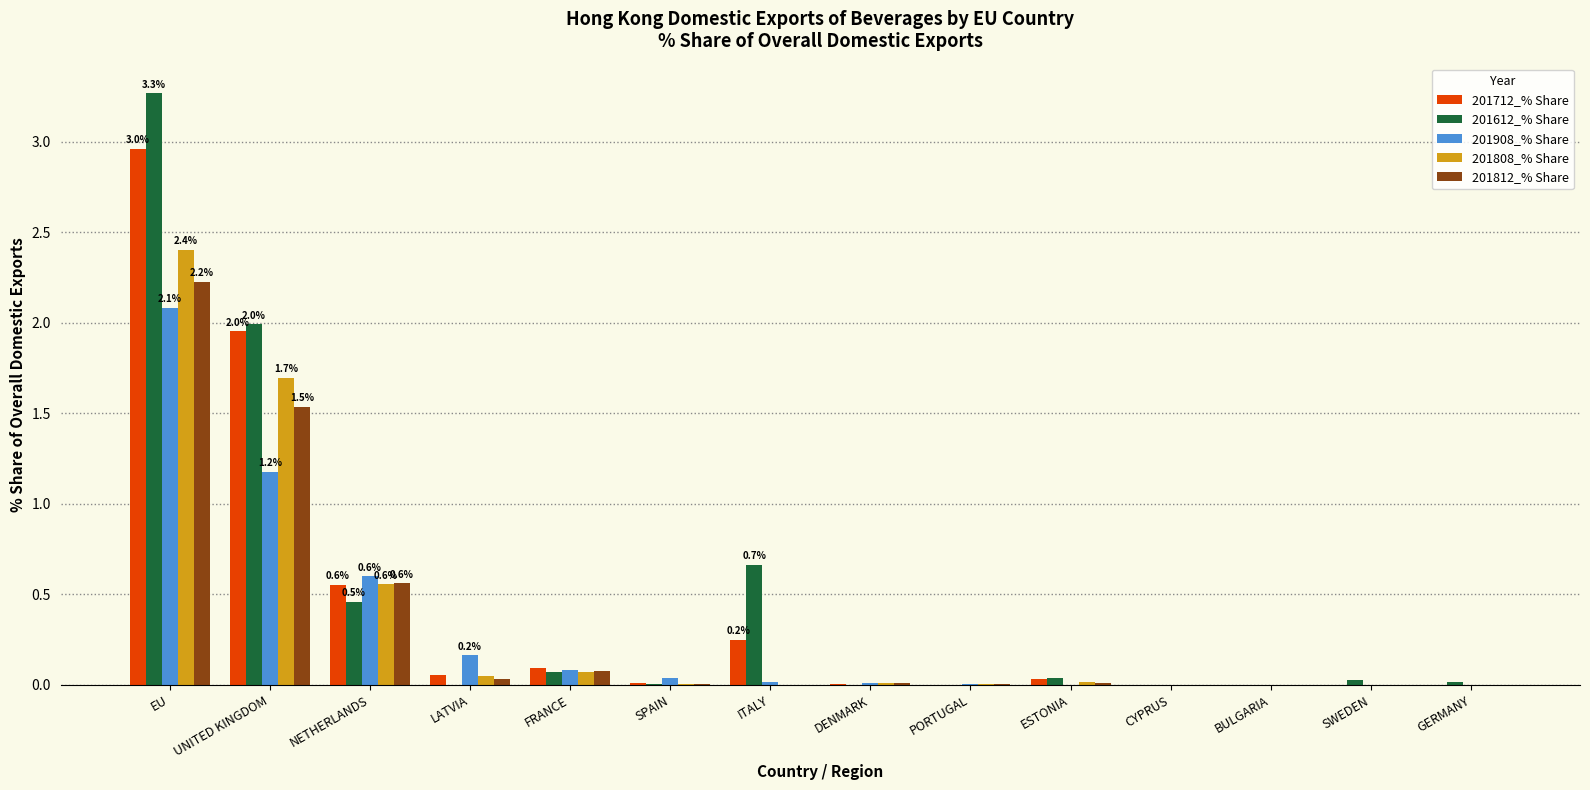

Which category has the highest value across all series?

EU